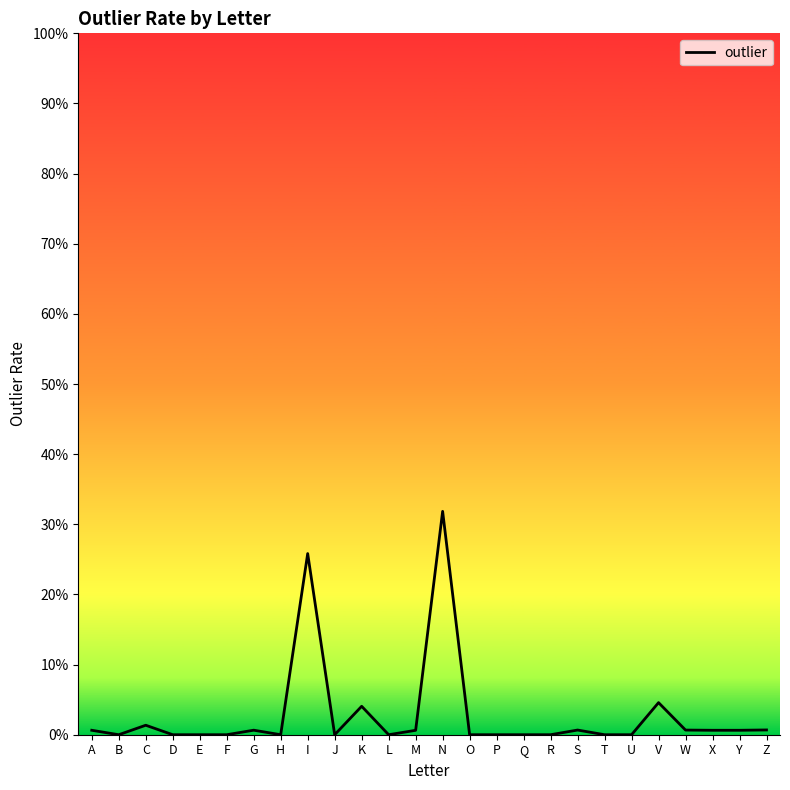

The value at N is 0.2. True or false?

False